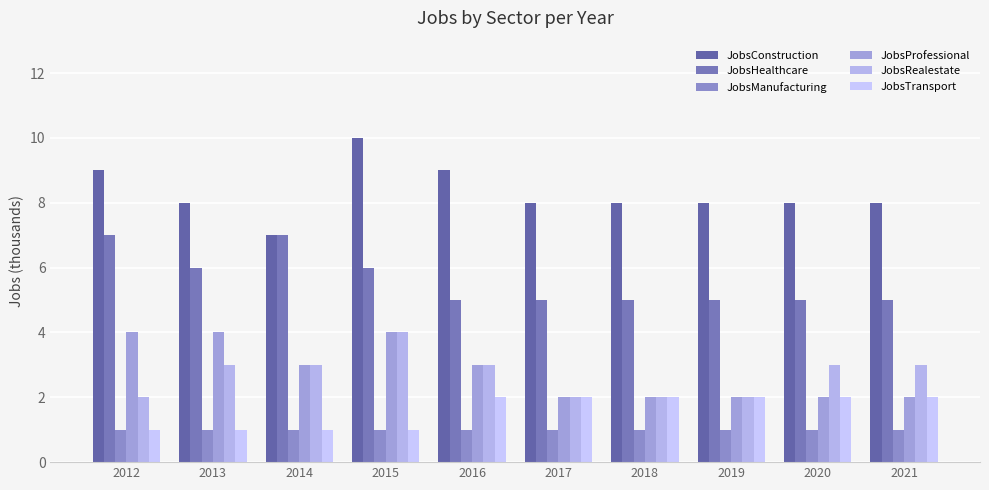

Where does the JobsConstruction series first go above 8?

2012